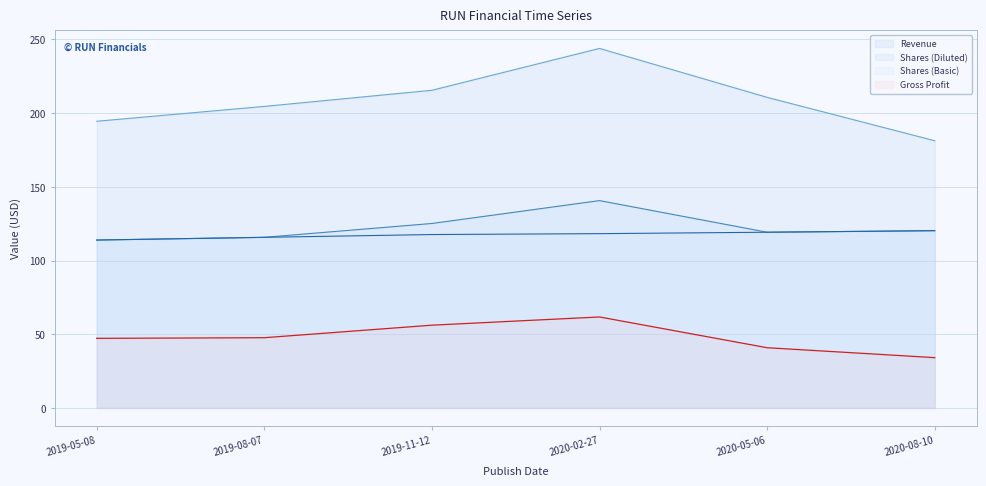

True or false: Revenue and Shares (Diluted) intersect in this chart.

False